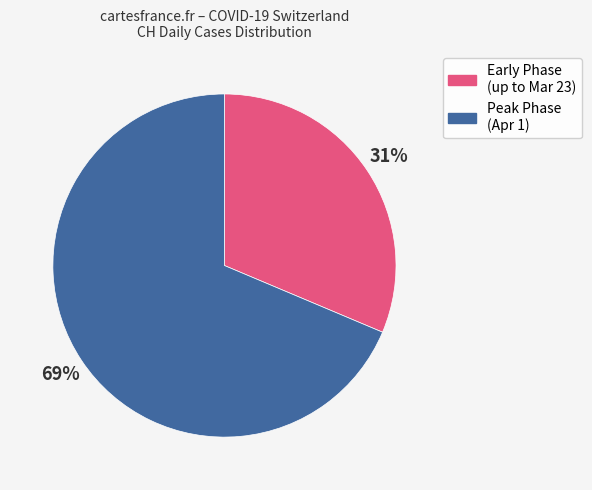

To the nearest percent, what is the average slice percentage?

50%